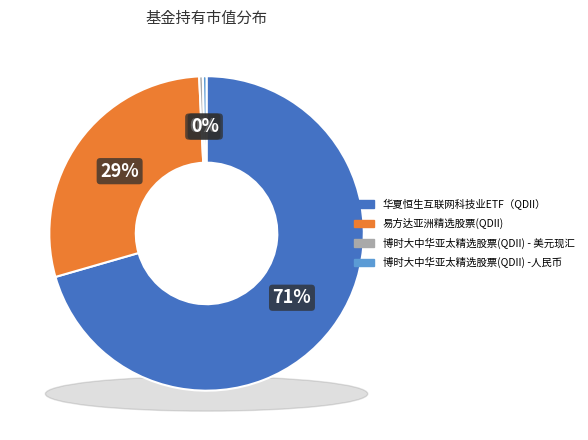

Is it true that 华夏恒生互联网科技业ETF（QDII） is 78% of the pie?

False